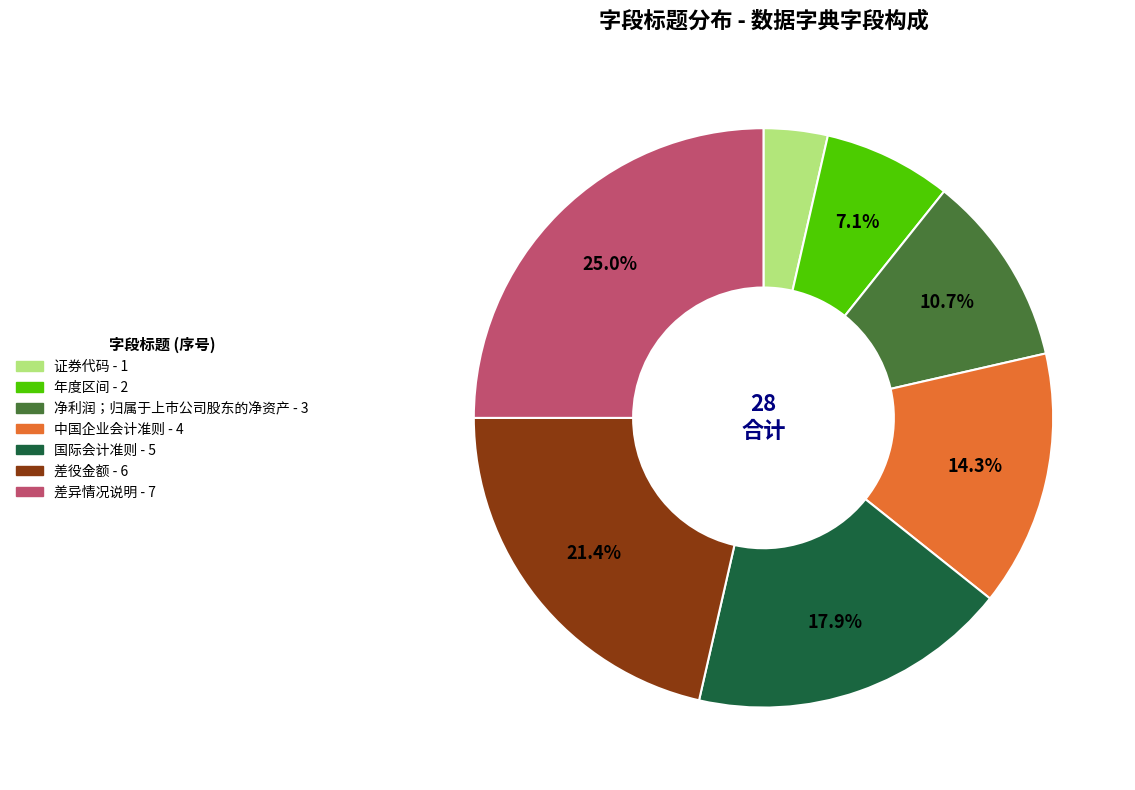

Approximately how many times larger is the value at 差役金额 compared to 净利润；归属于上市公司股东的净资产?

2.0